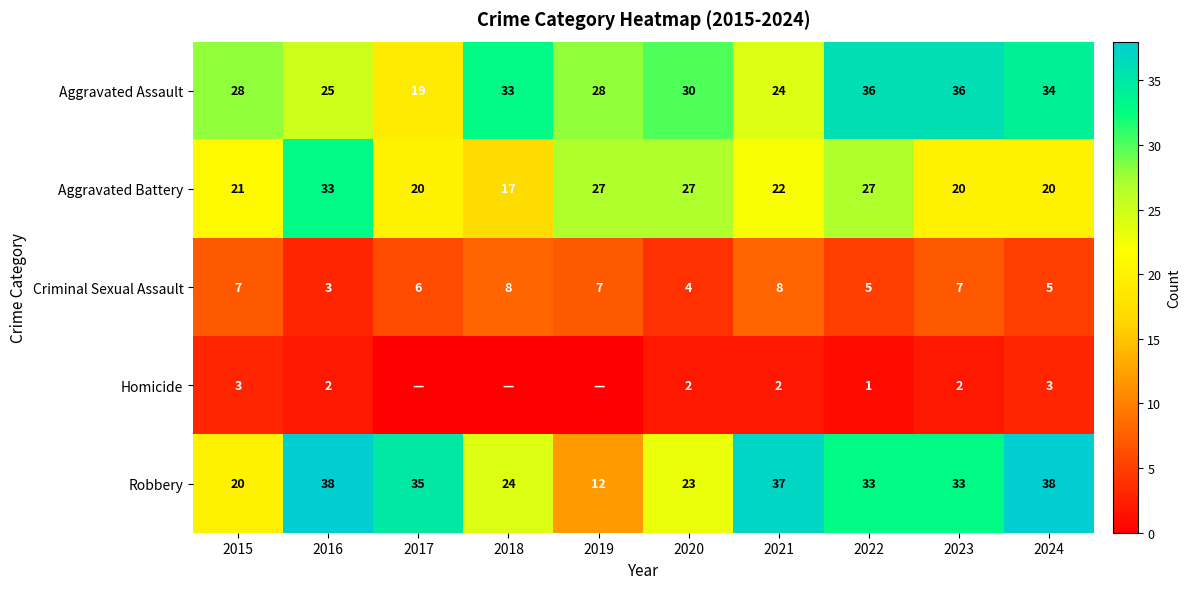

At 2020, list the series in order from largest to smallest.

Aggravated Assault, Aggravated Battery, Robbery, Criminal Sexual Assault, Homicide